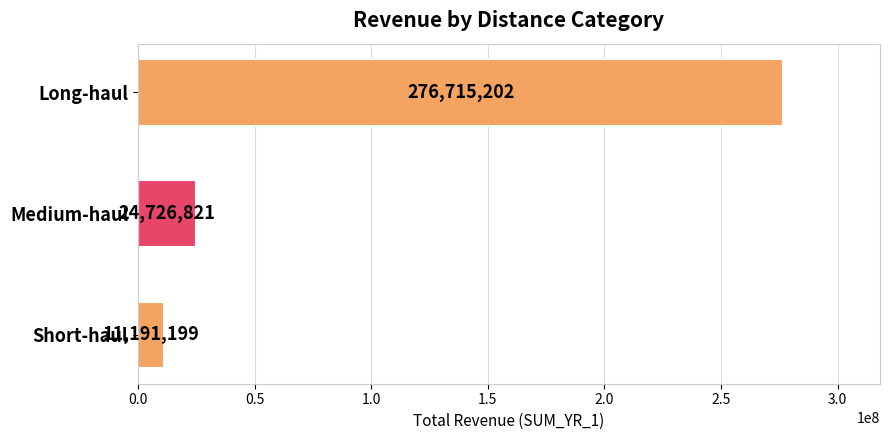

List the labels in order of value, largest first.

Long-haul, Medium-haul, Short-haul